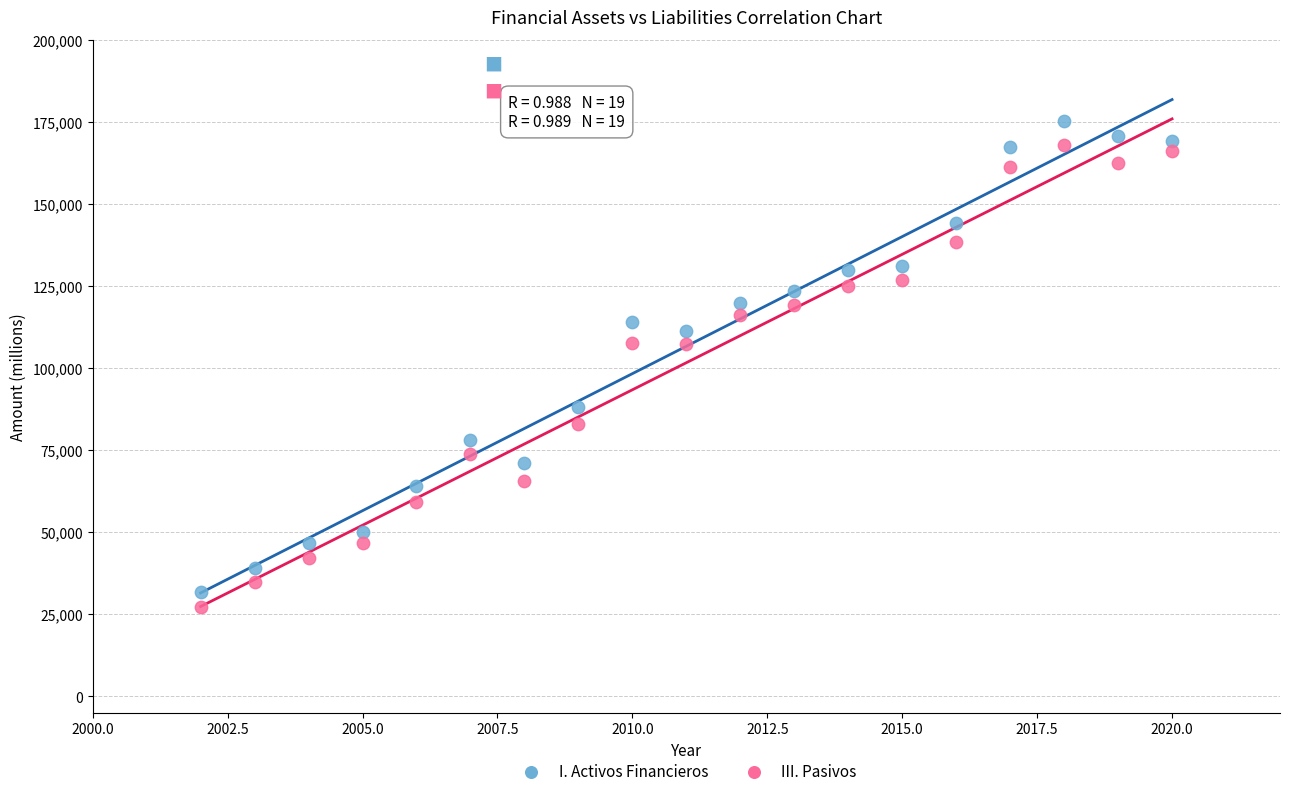

Across all data points, what is the range of X values (max minus min)?

18